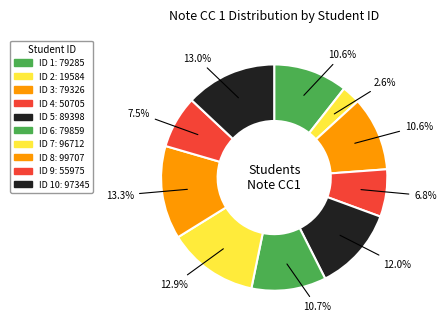

How many slices are in this pie chart?

10